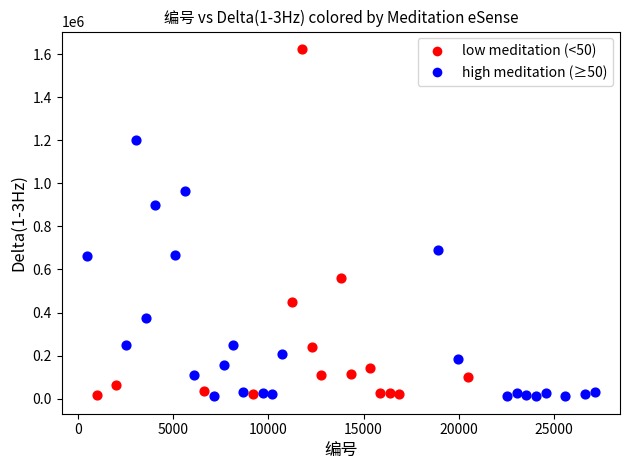

Which series contains the highest Y value?

low meditation (<50)